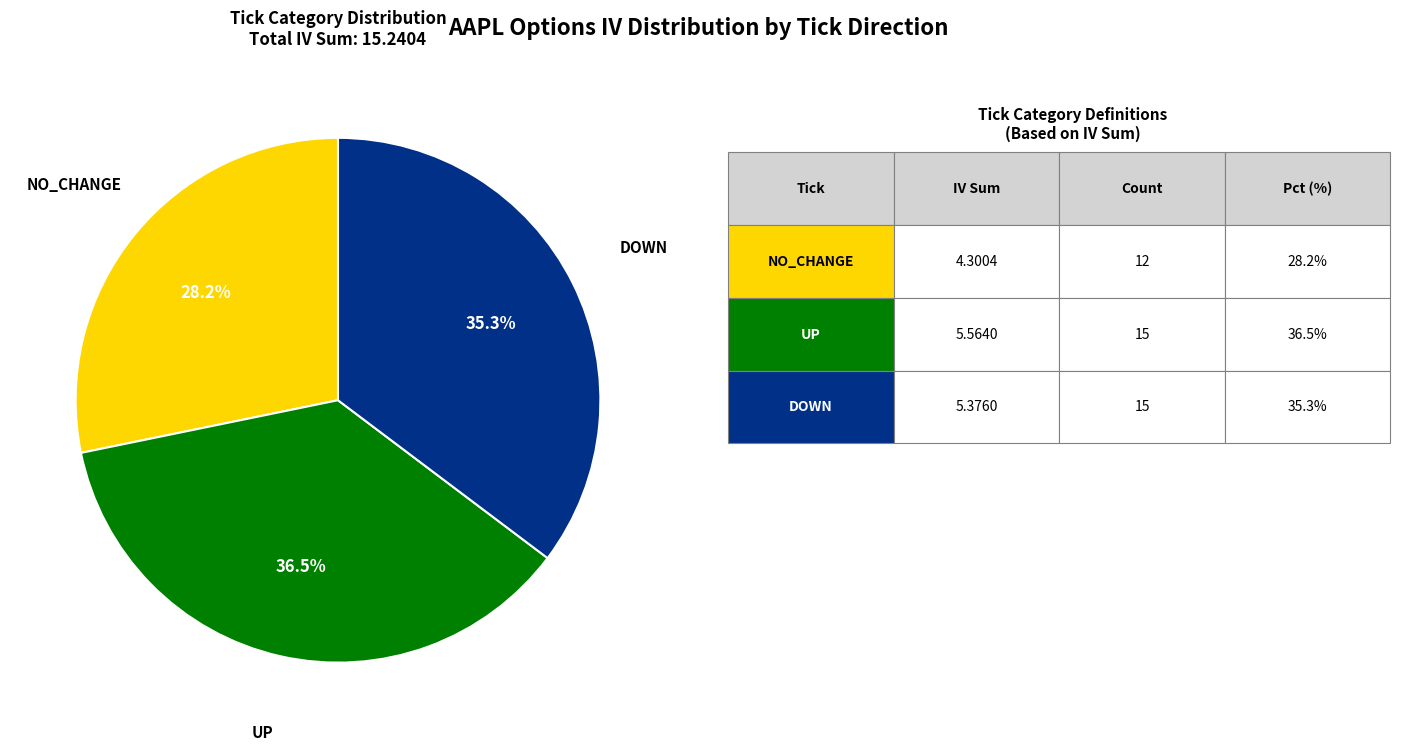

Count the number of slices in the pie.

3